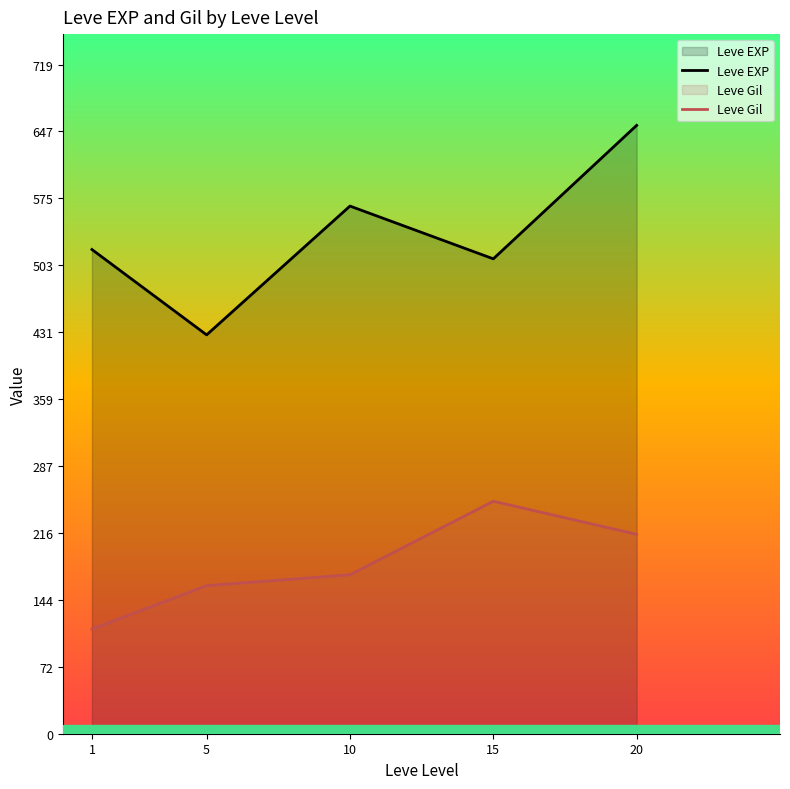

What is the total value across all series at 10?

737.3